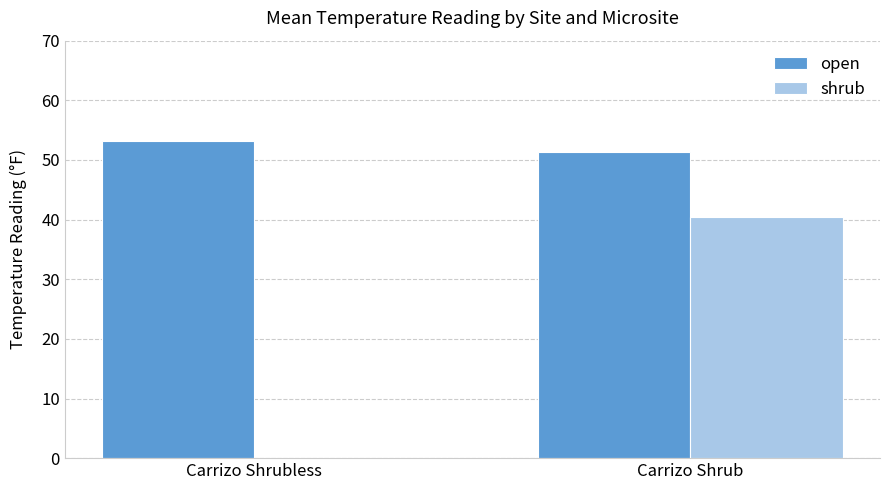

Count the number of values greater than 53.

1